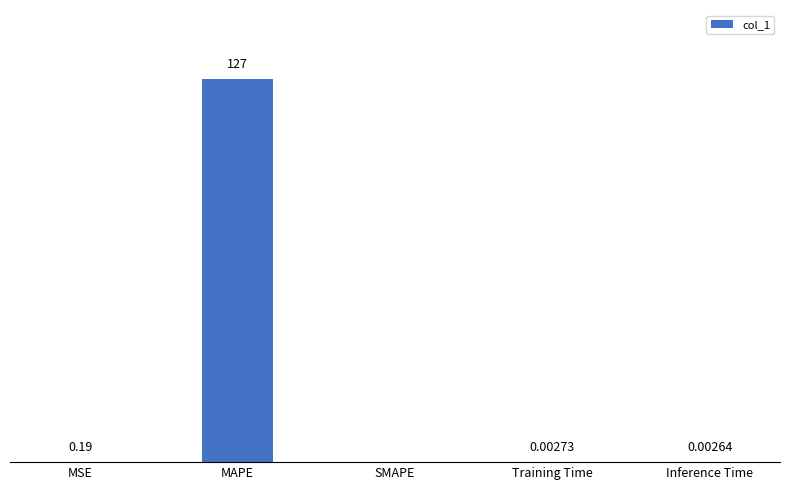

Which has a higher value, Training Time or Inference Time?

Training Time